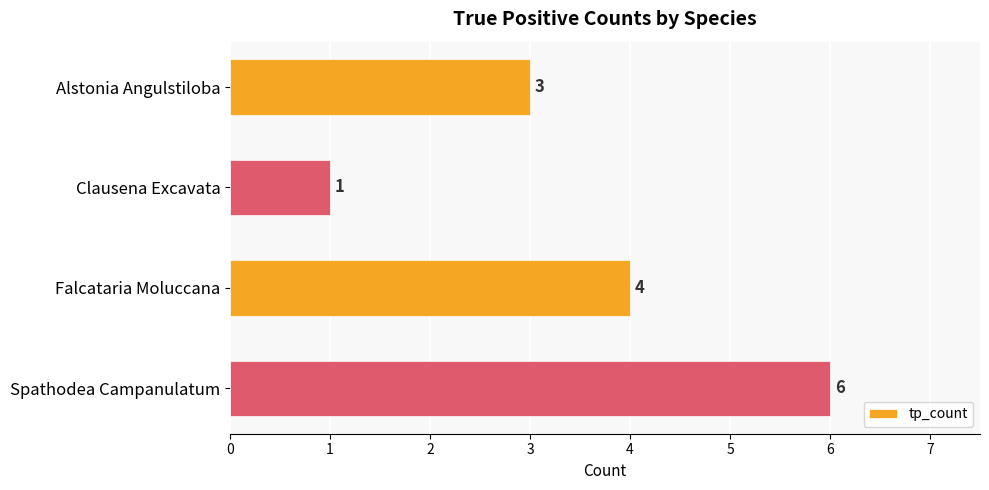

Reading top to bottom, list all the values displayed in this chart.

Alstonia Angulstiloba=3	Clausena Excavata=1	Falcataria Moluccana=4	Spathodea Campanulatum=6